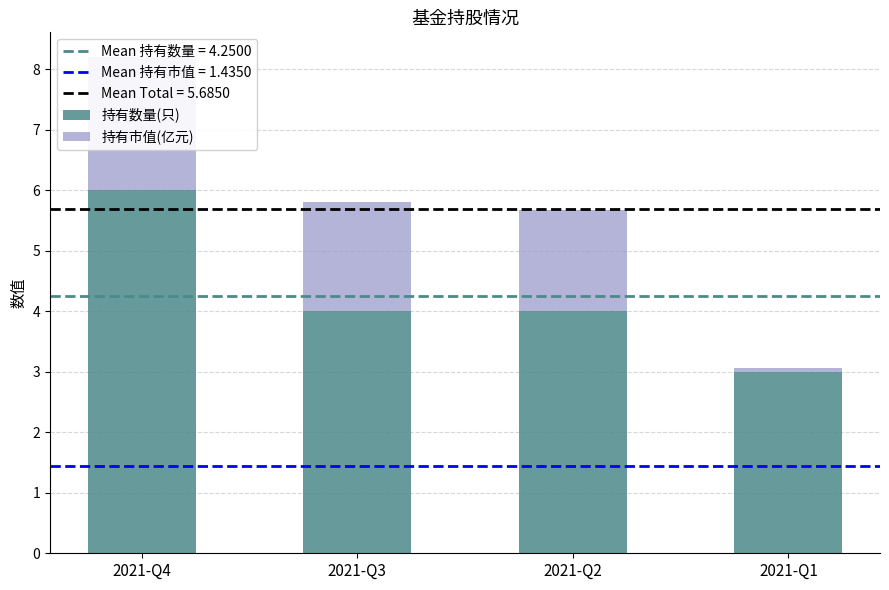

What is the smallest value displayed?

0.1